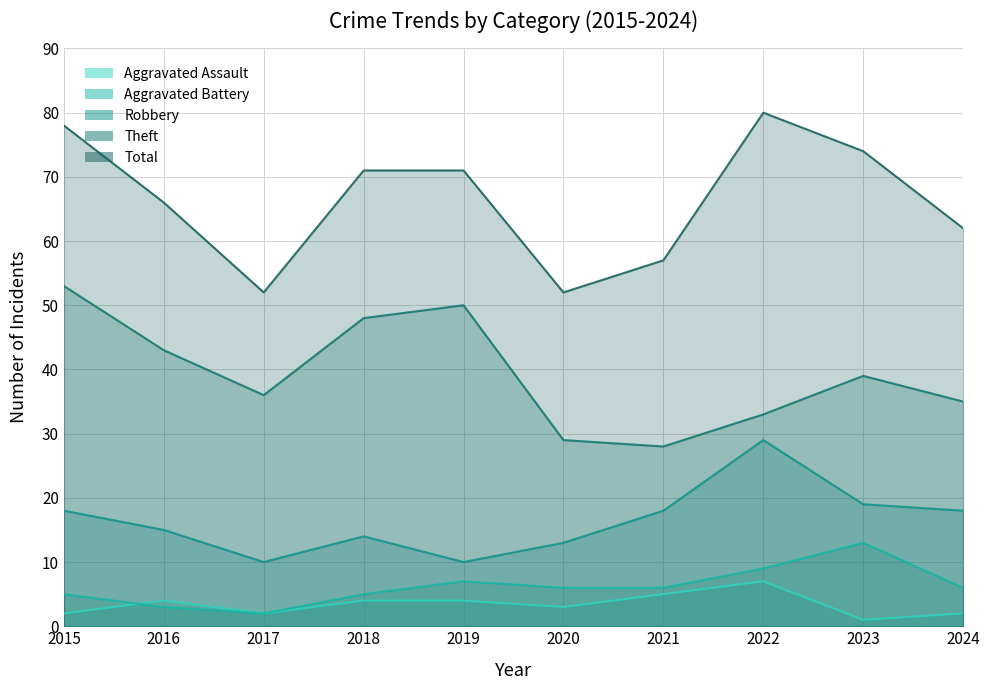

At which label does Robbery reach its peak?

2022